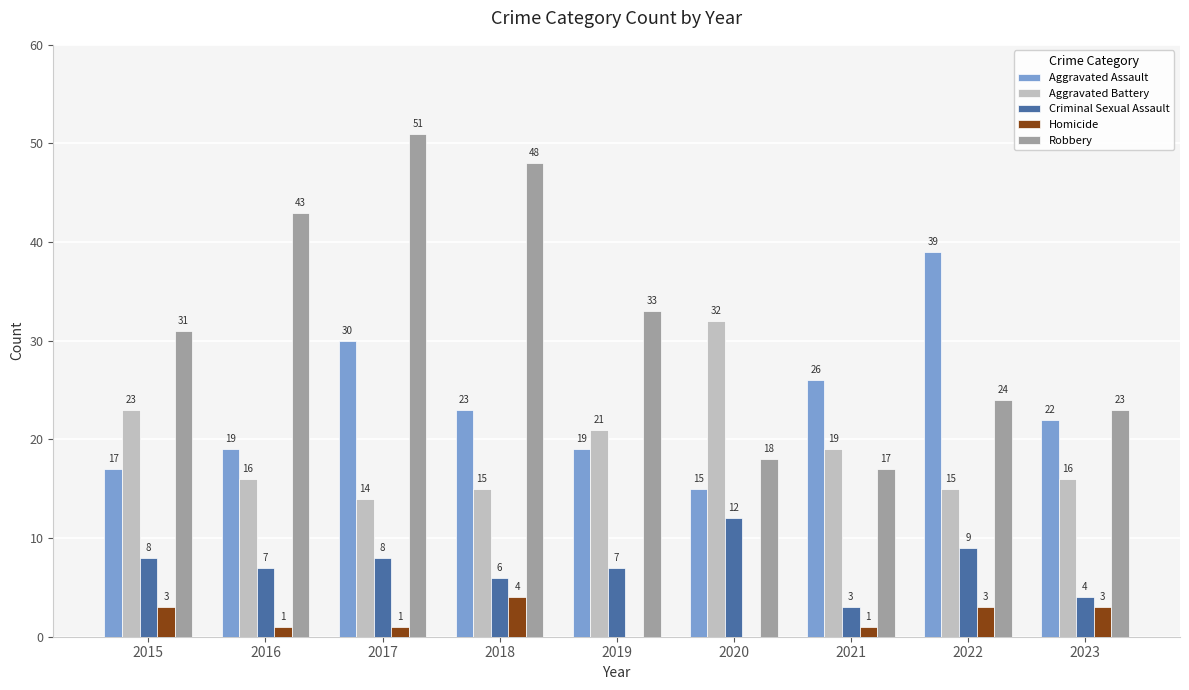

How many positive values does the Homicide series have?

7